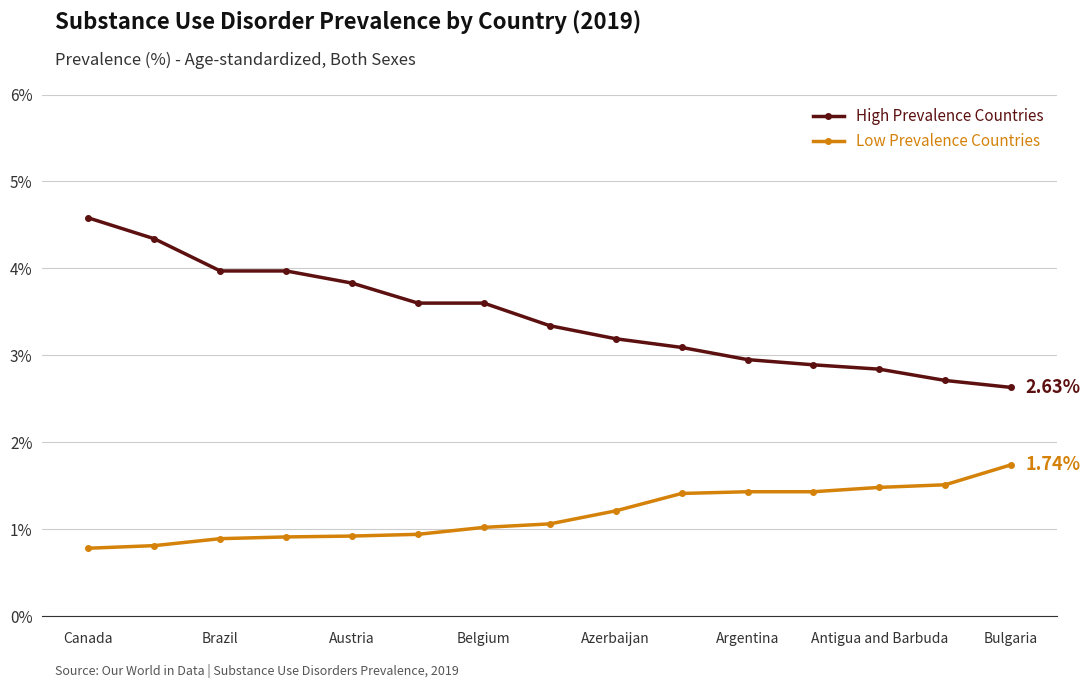

What is the maximum value for Low Prevalence Countries?

1.7